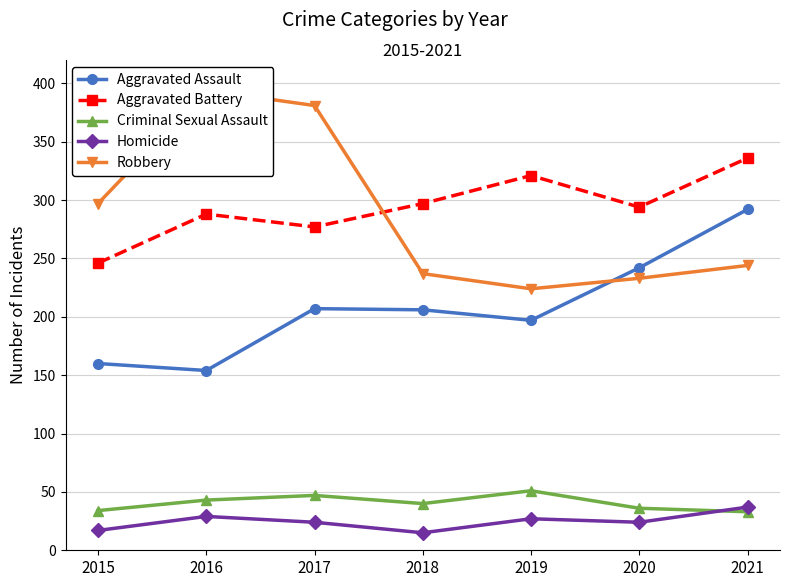

List the labels in order of Criminal Sexual Assault value, smallest first.

2021, 2015, 2020, 2018, 2016, 2017, 2019